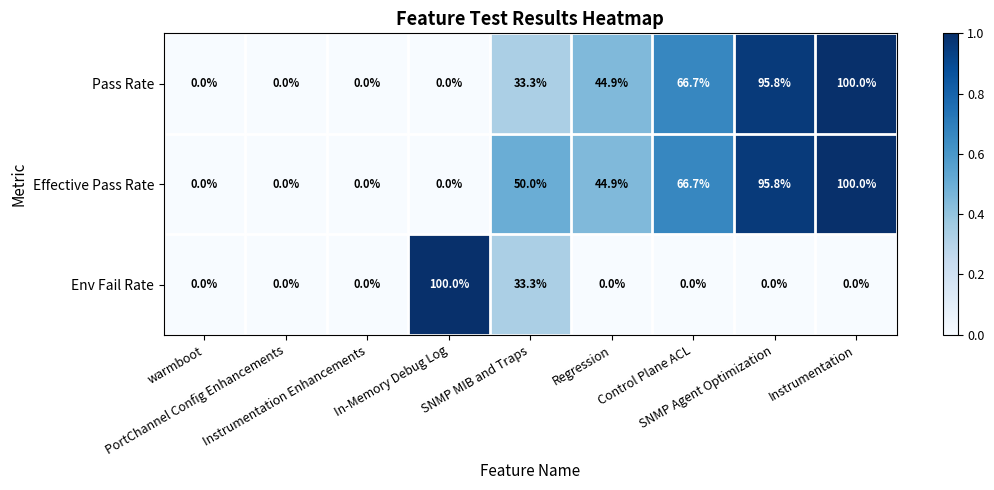

What is the maximum value shown in the chart?

100.0